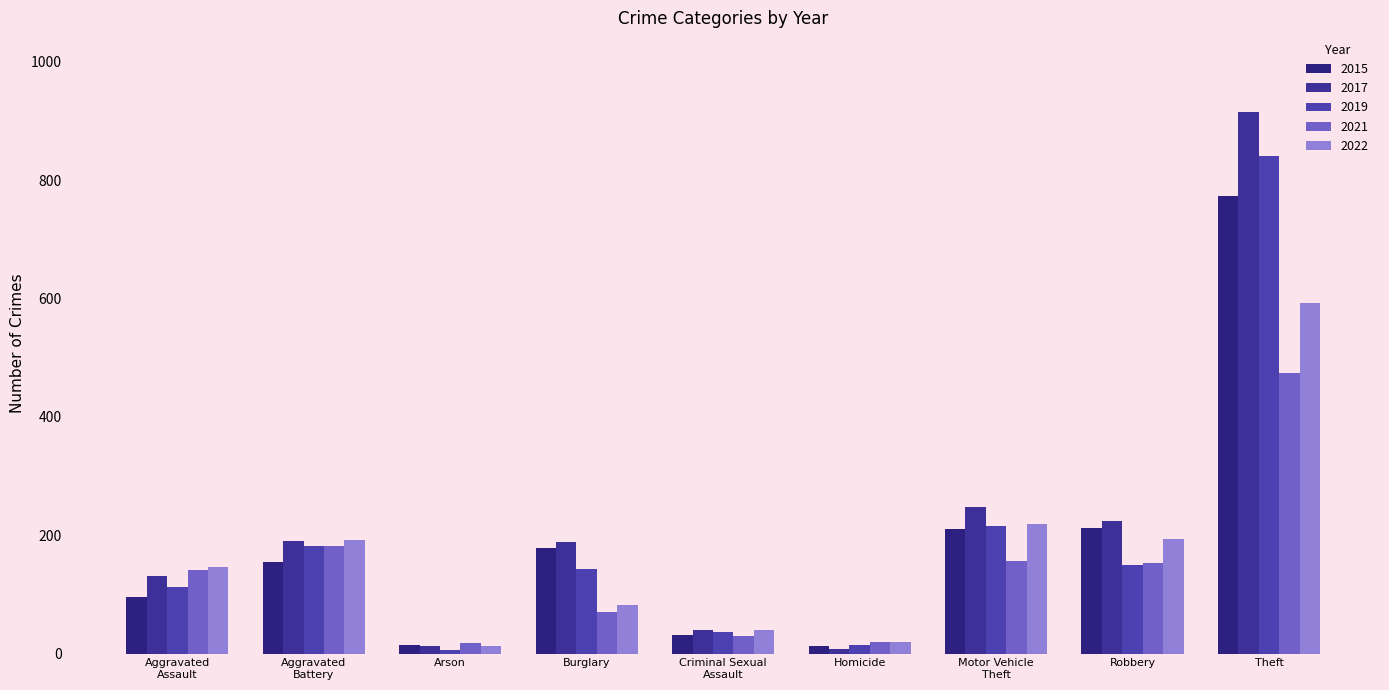

What is the sum of all 2021 values?

1243